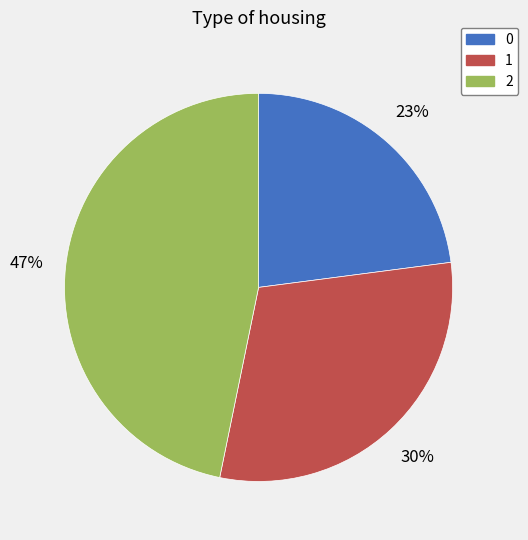

Combined, do 0 and 2 account for over 50%?

Yes